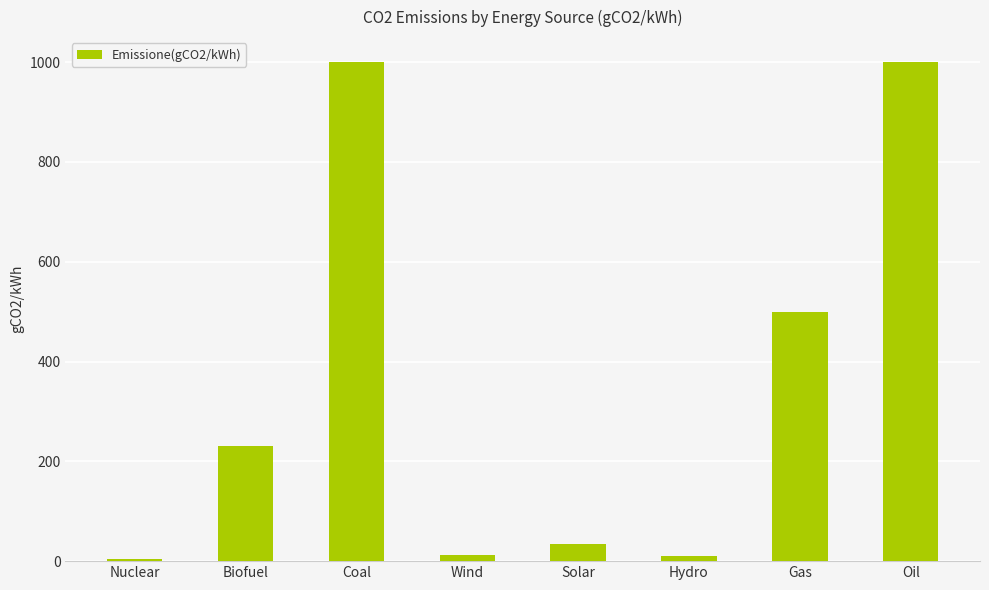

Are the bars horizontal?

No